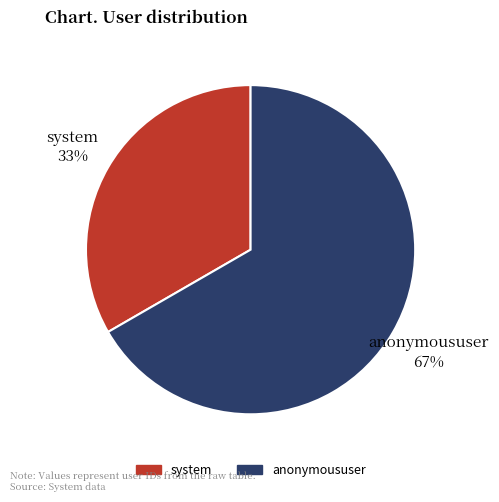

Which slice is the largest?

anonymoususer